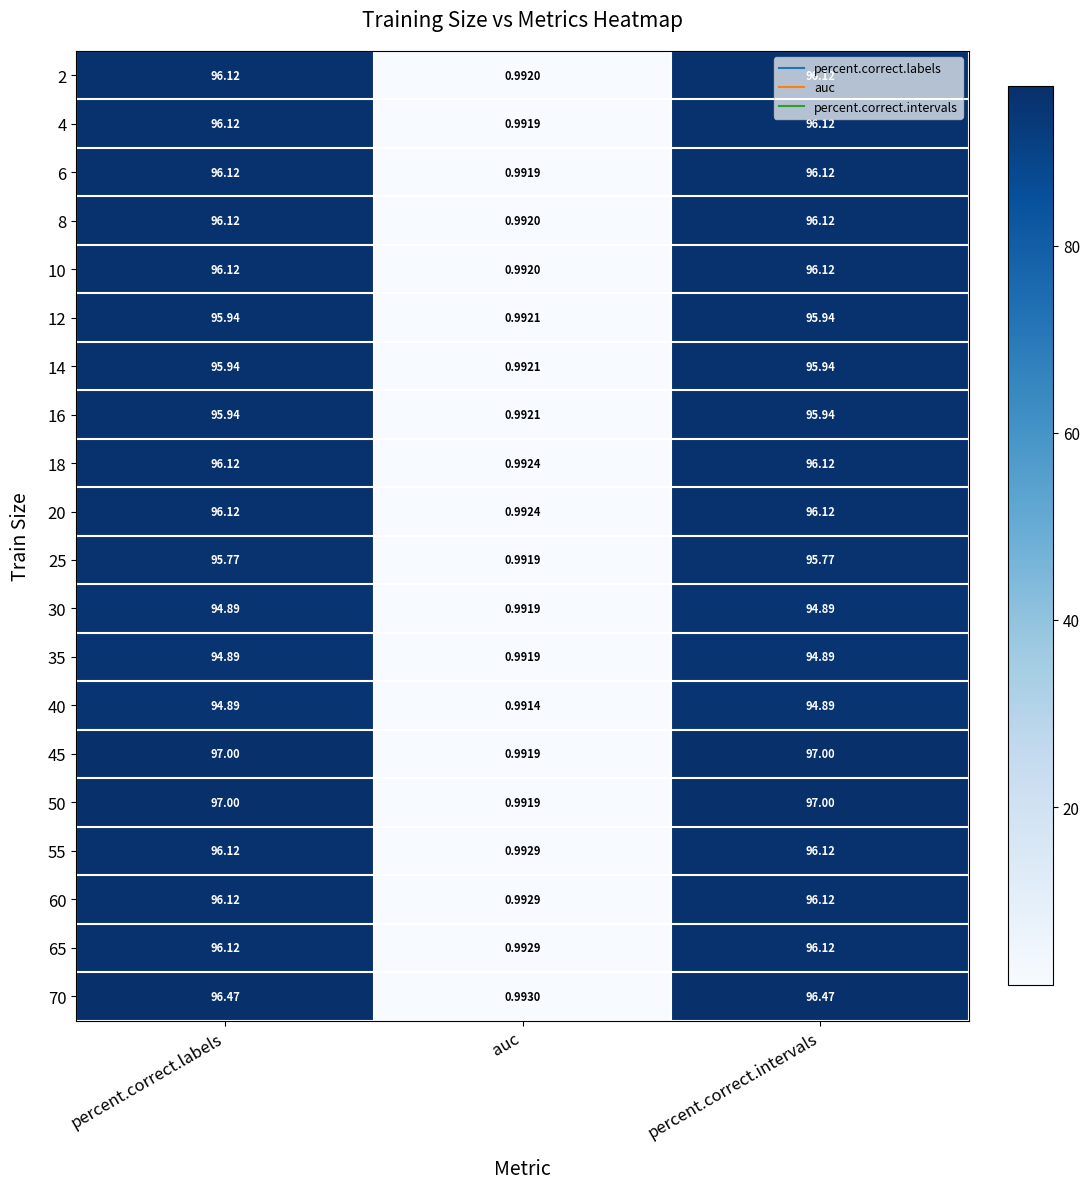

At which category does the chart reach its minimum across all series?

auc